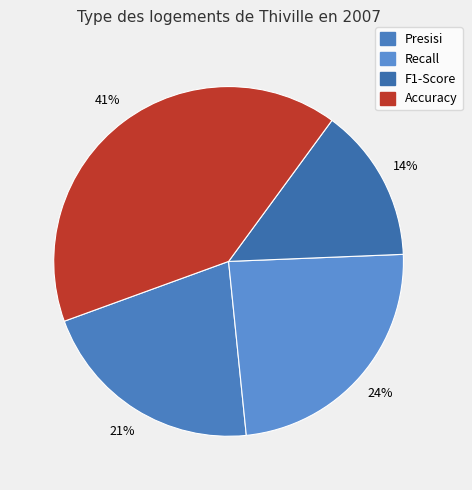

How many slices are in this pie chart?

4